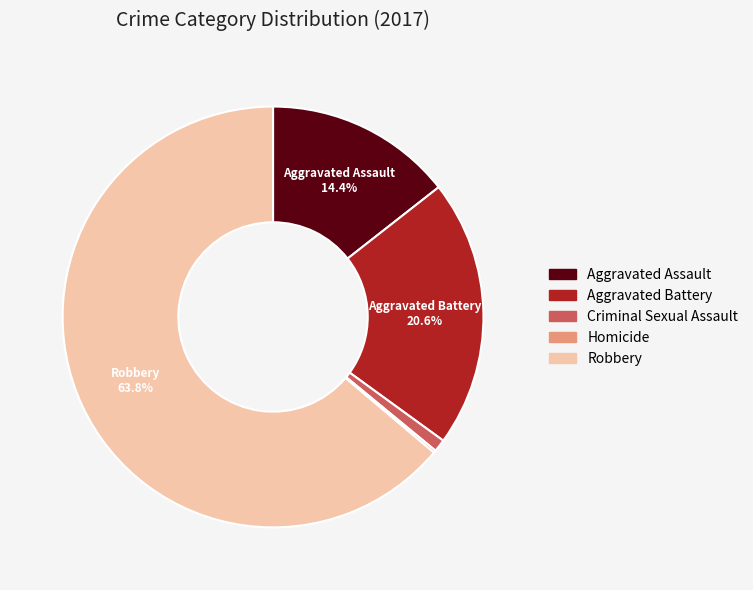

To the nearest percent, what is the combined percentage of Aggravated Assault and Criminal Sexual Assault?

15%